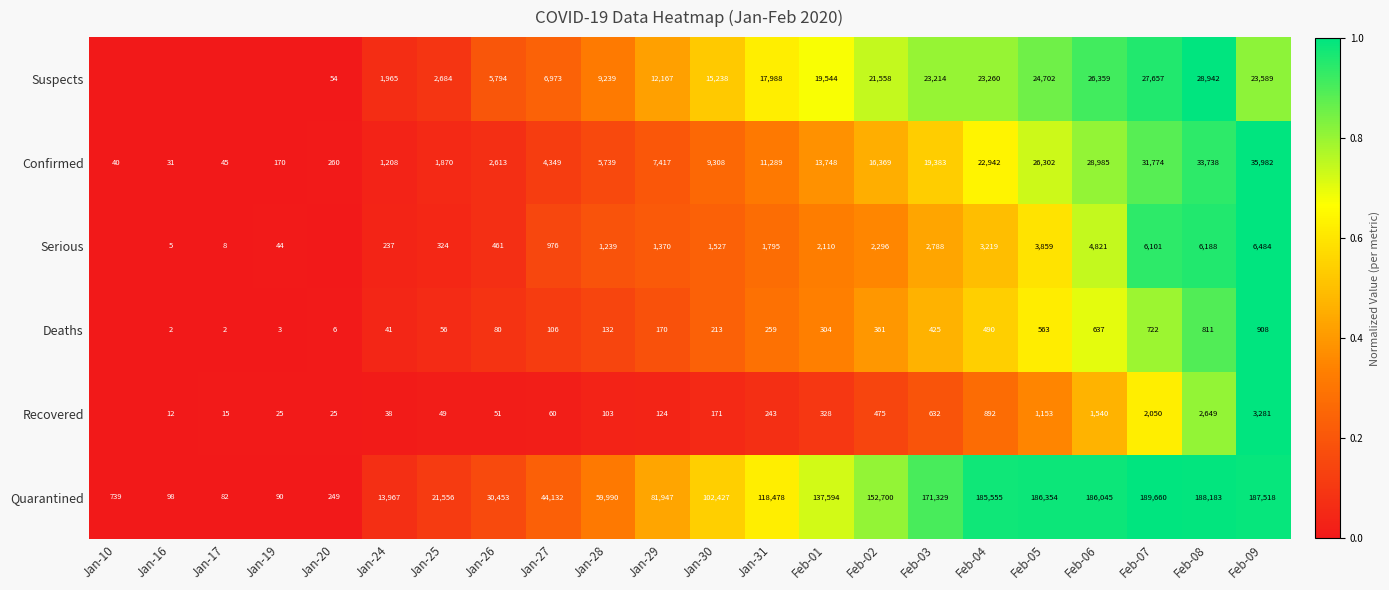

At how many categories does at least one series exceed 0?

22